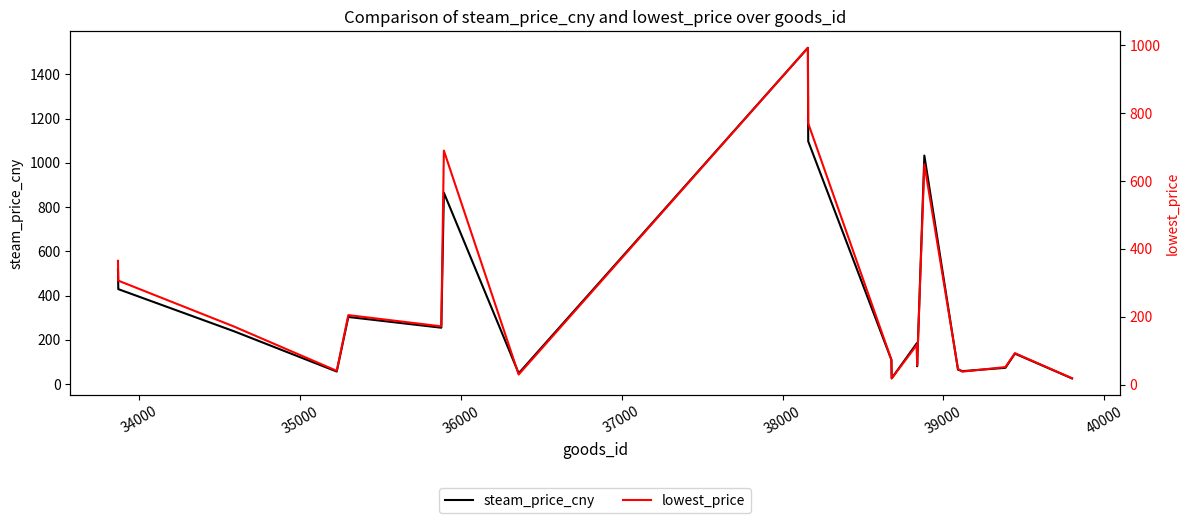

Count the number of categories in the chart.

20